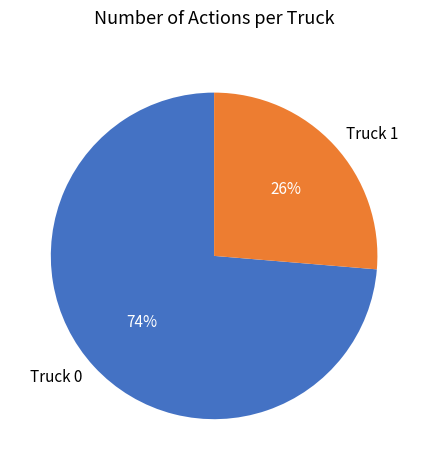

True or false: Truck 1 accounts for 26% of the total.

True